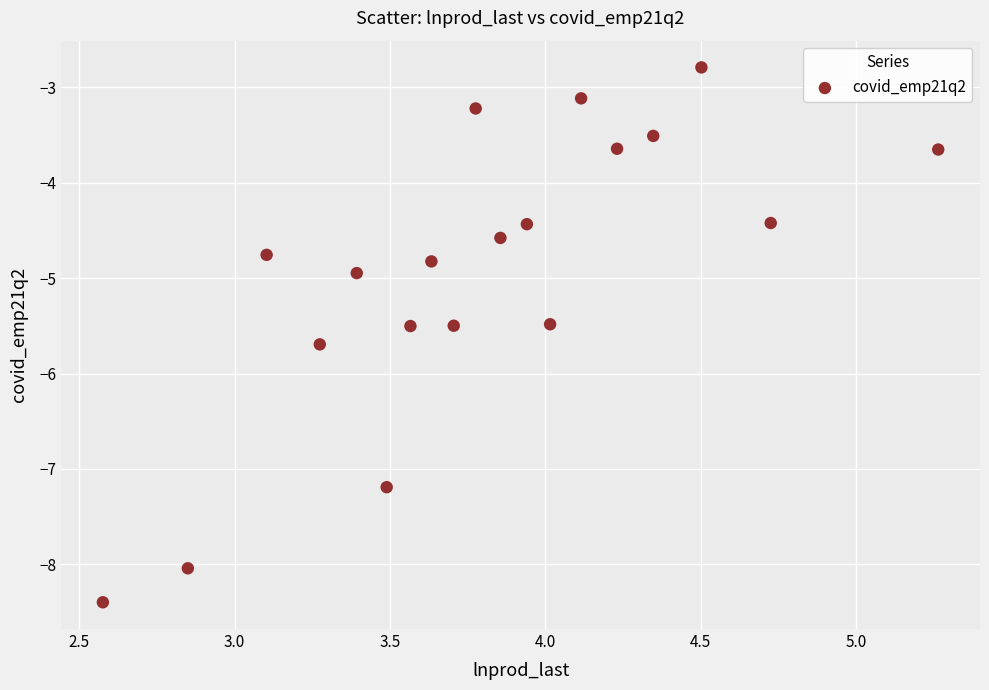

What is the range of Y values (max minus min)?

5.6